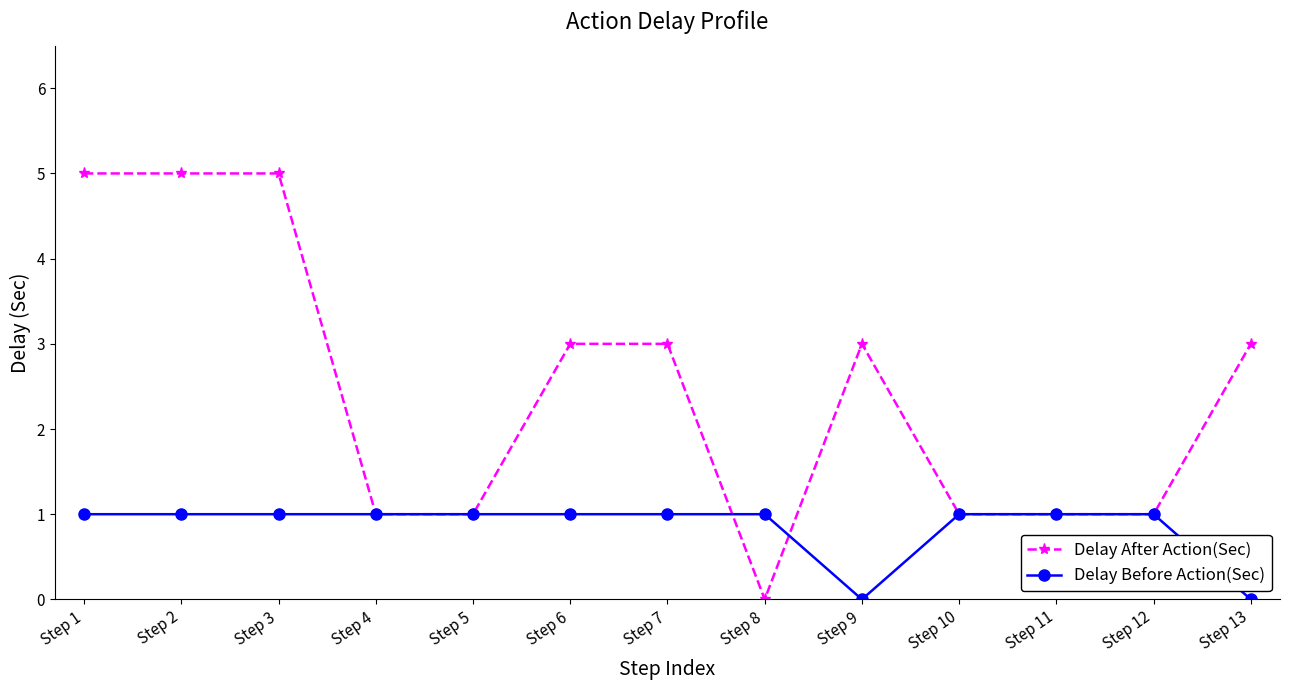

Which series has the largest total across all categories?

Delay After Action(Sec)